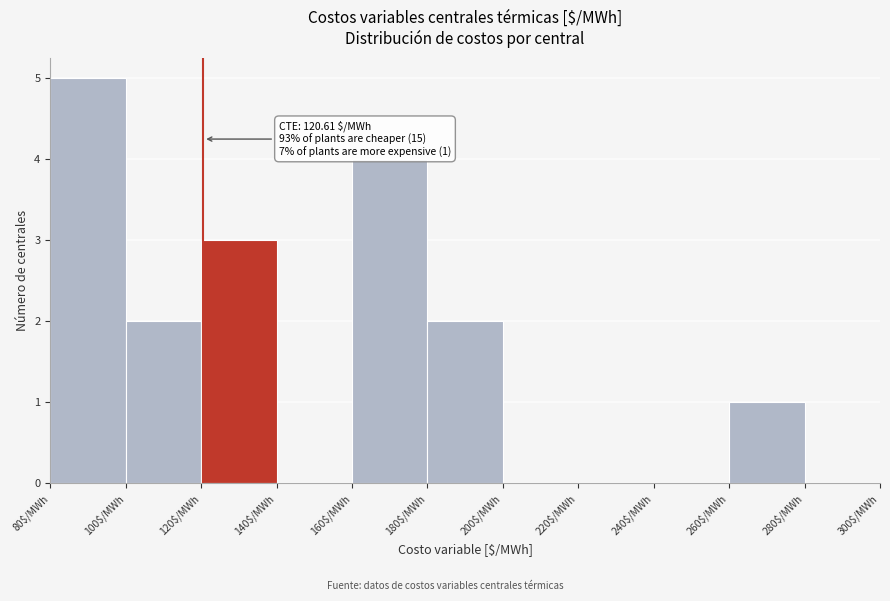

Which range on the x-axis has the tallest bar?

80 to 100